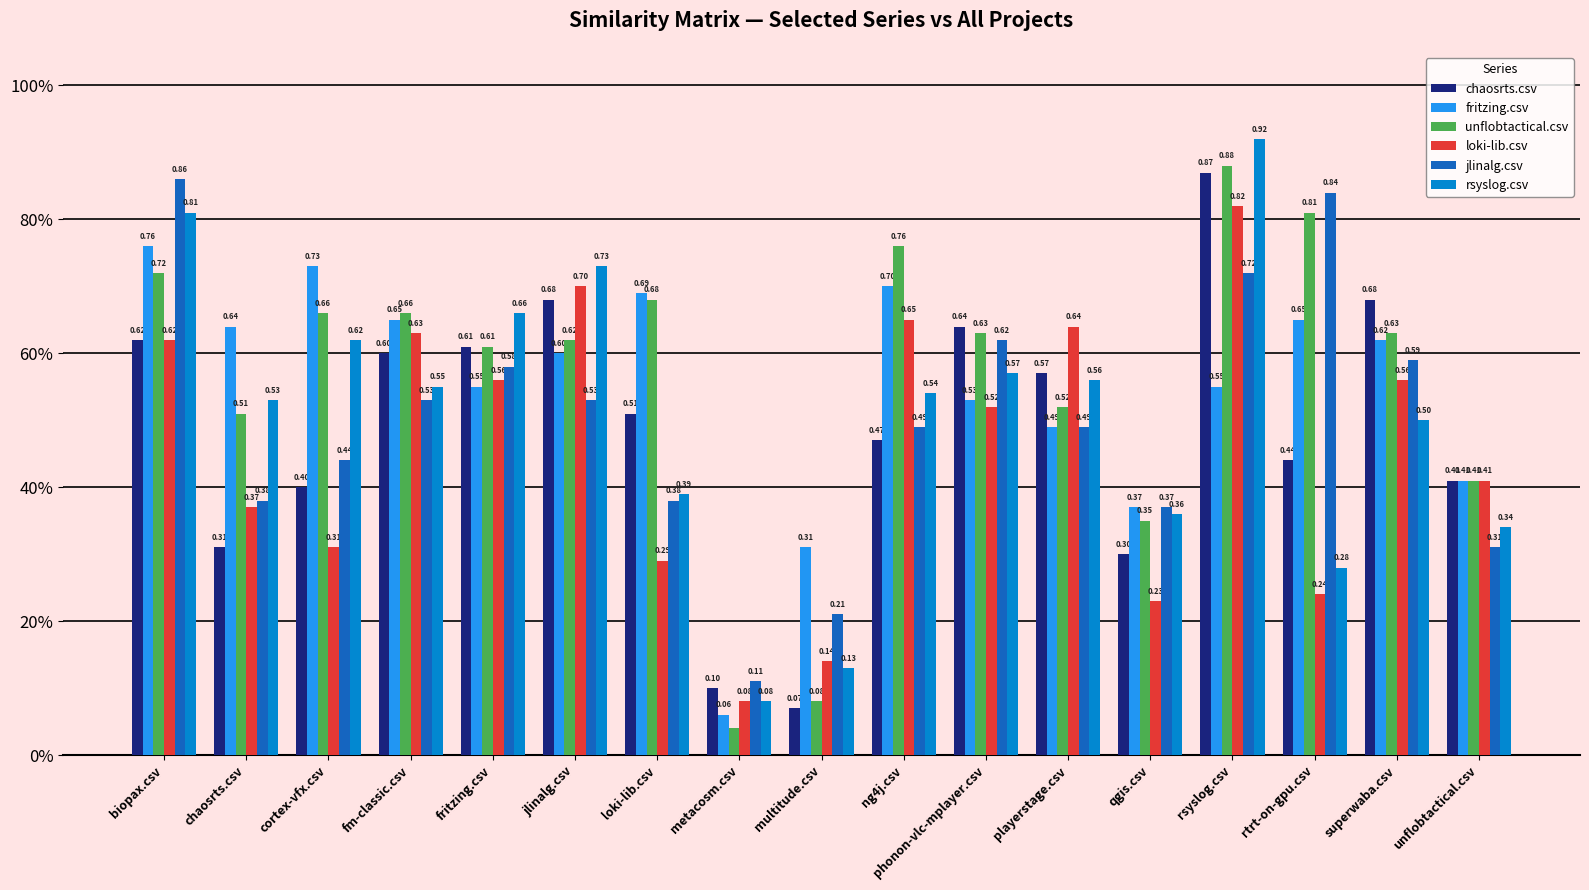

Is the value of unflobtactical.csv at loki-lib.csv greater than the value of chaosrts.csv at multitude.csv?

Yes